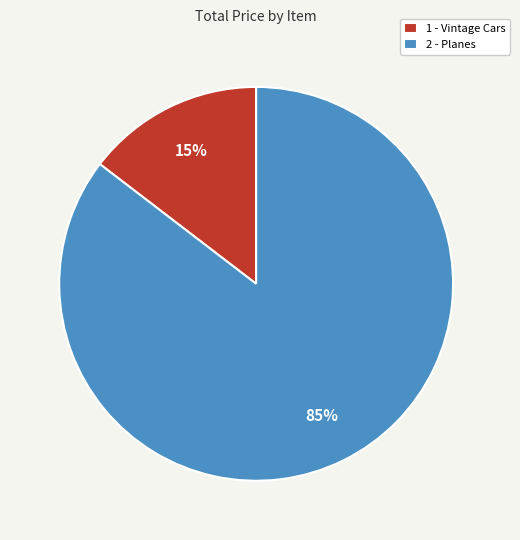

Rank the categories by value from lowest to highest.

1 - Vintage Cars, 2 - Planes